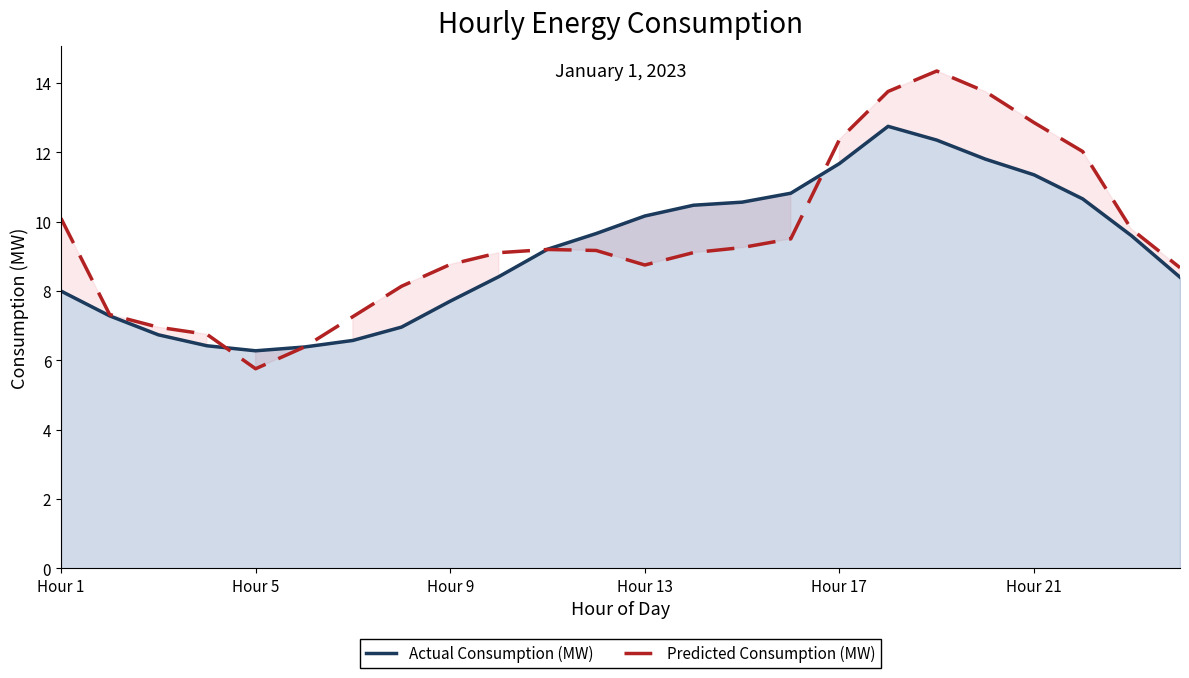

Which has a higher value, 19 or 9?

19